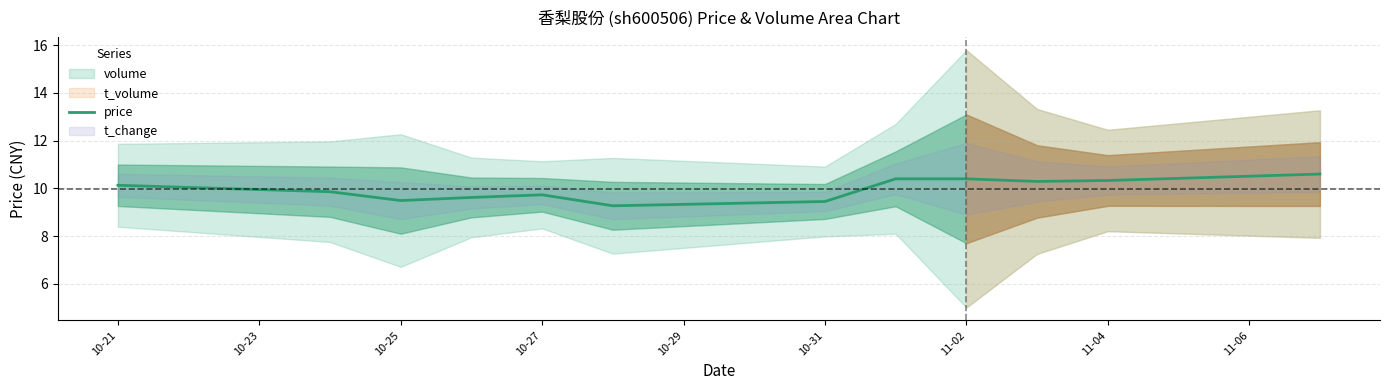

Where does the price series first go above 10?

10-21